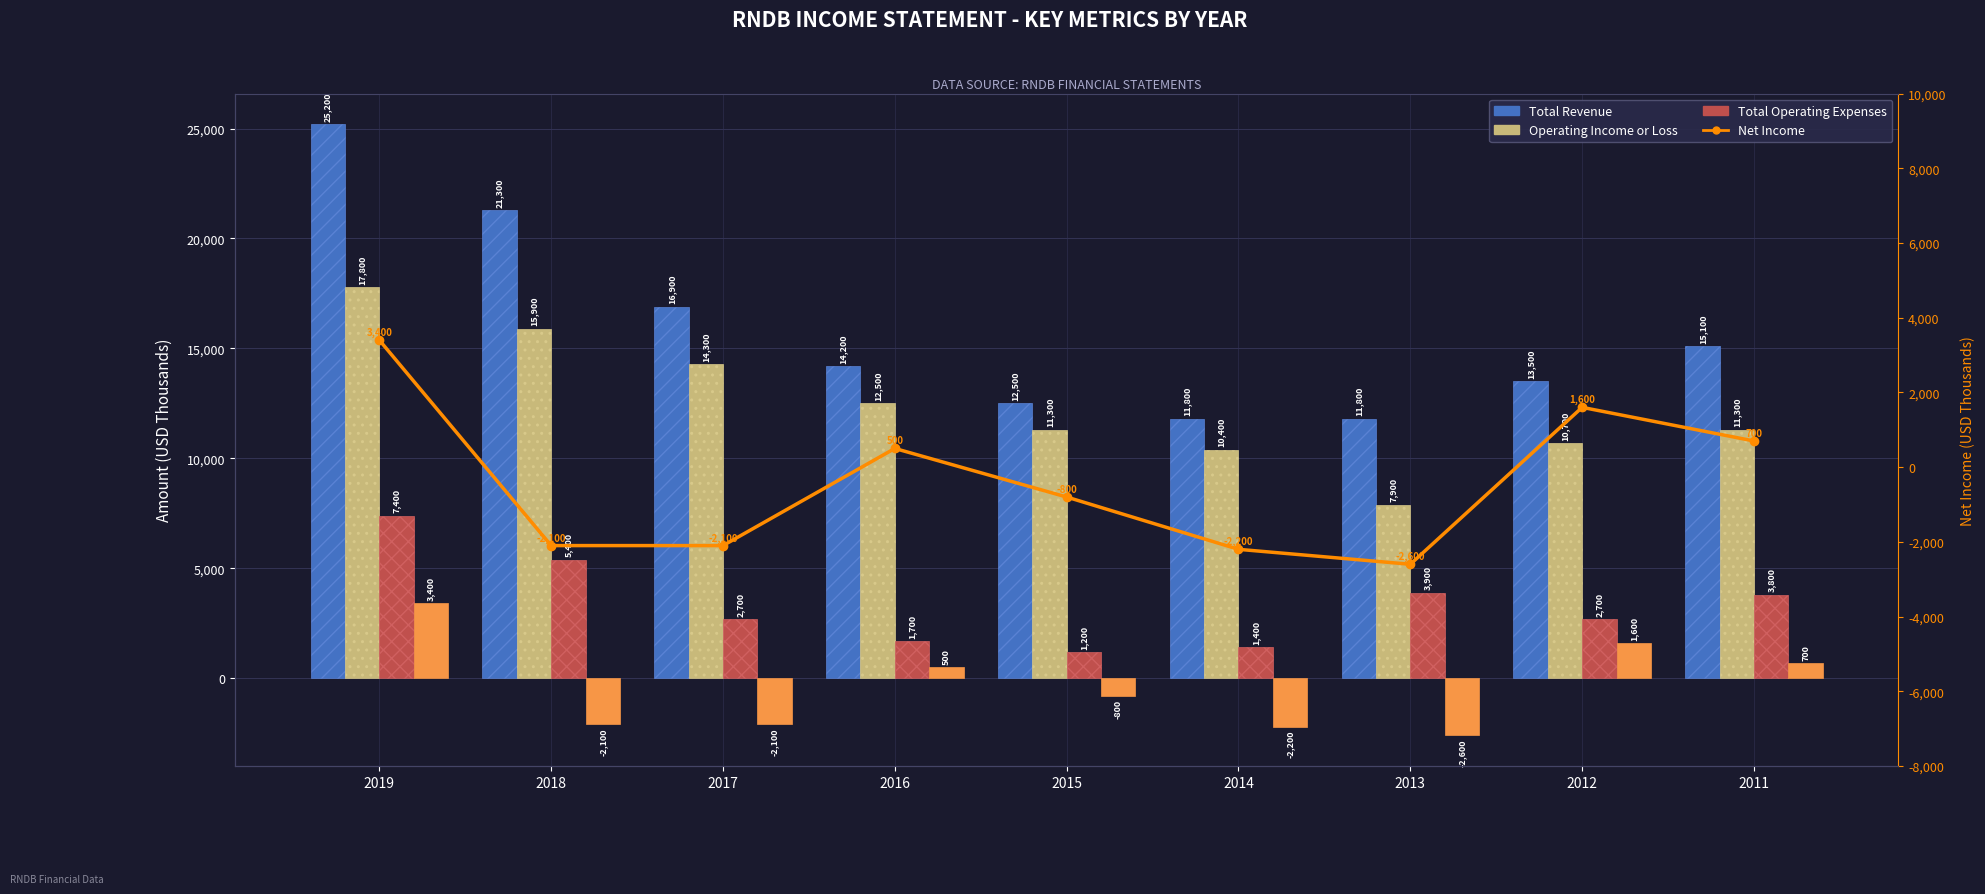

How many values in Net Income (line) are below zero?

5